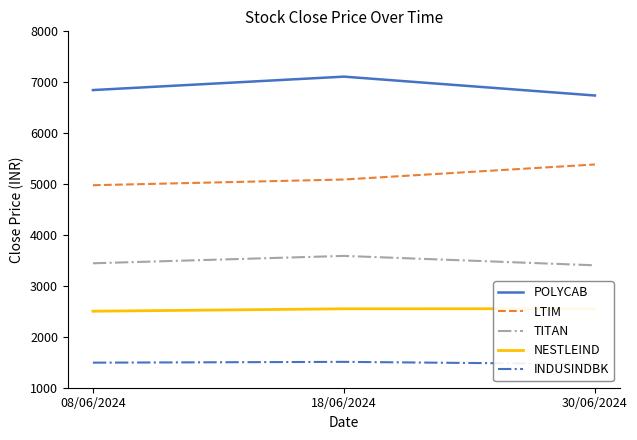

The LTIM series shows 2333.9 at 30/06/2024. True or false?

False